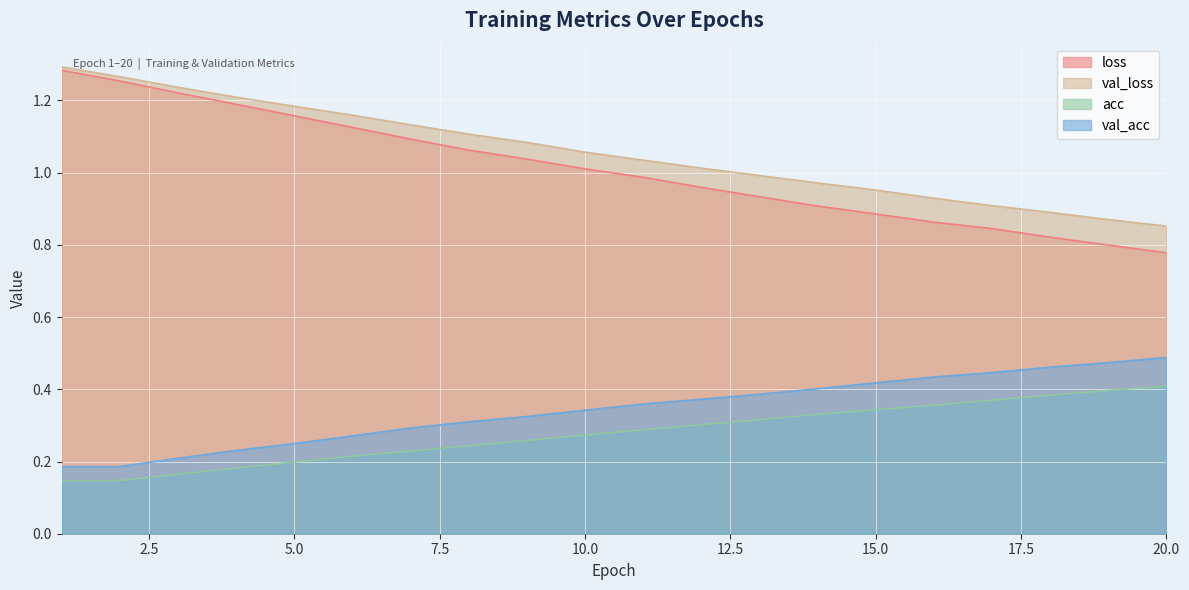

What is the total value across all series at 15.0?

2.6